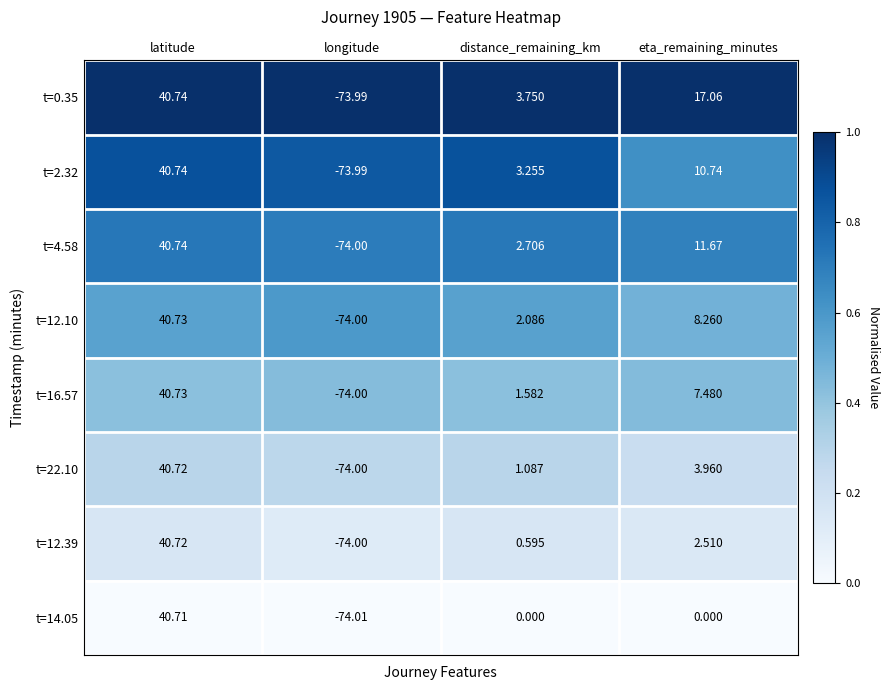

Is the value of t=12.39 at distance_remaining_km greater than the value of t=4.58 at longitude?

Yes